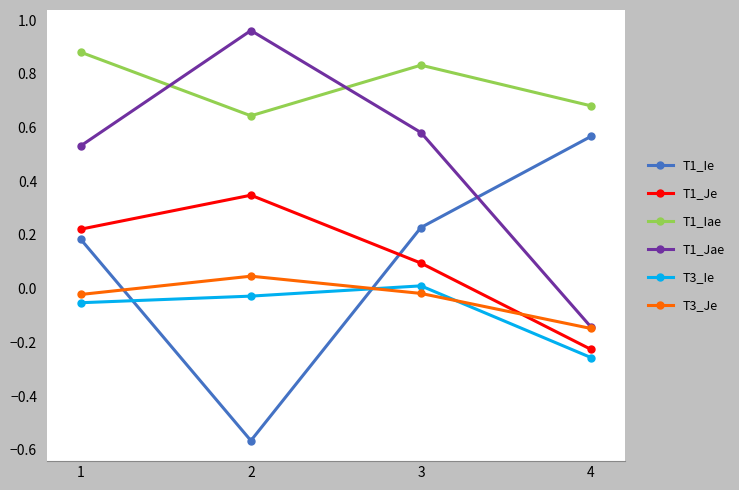

The value of T1_Ie at 4 is 0.2. True or false?

False